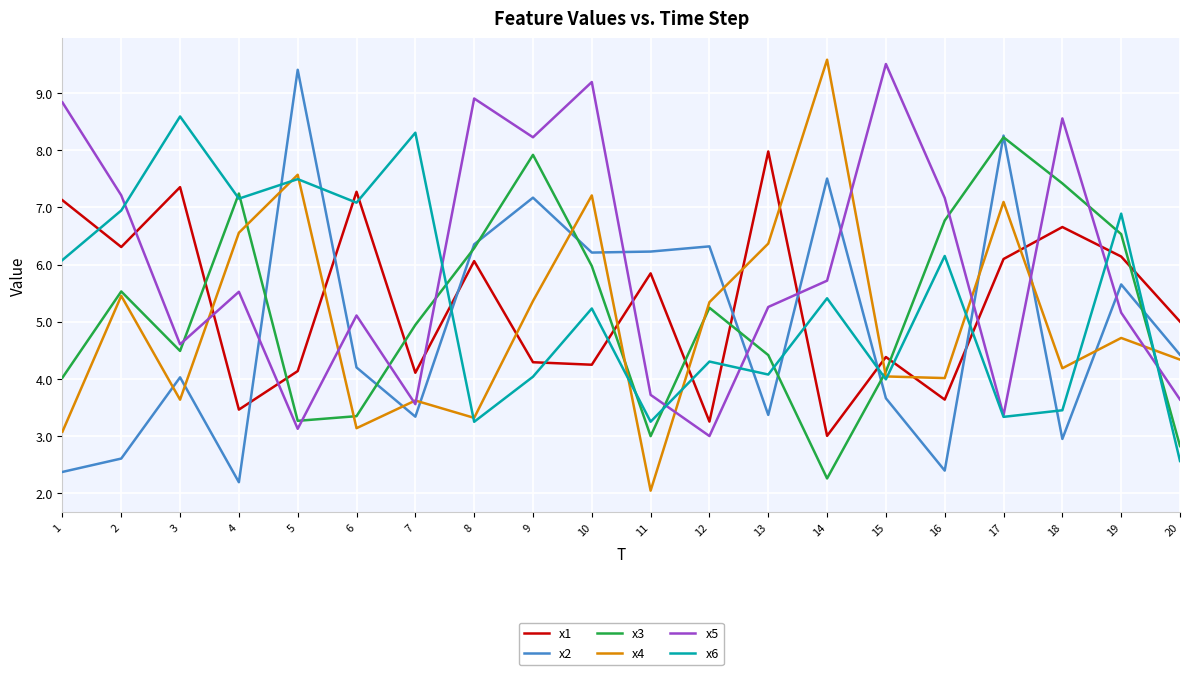

What is the difference between the maximum and minimum values in the x2 series?

7.2